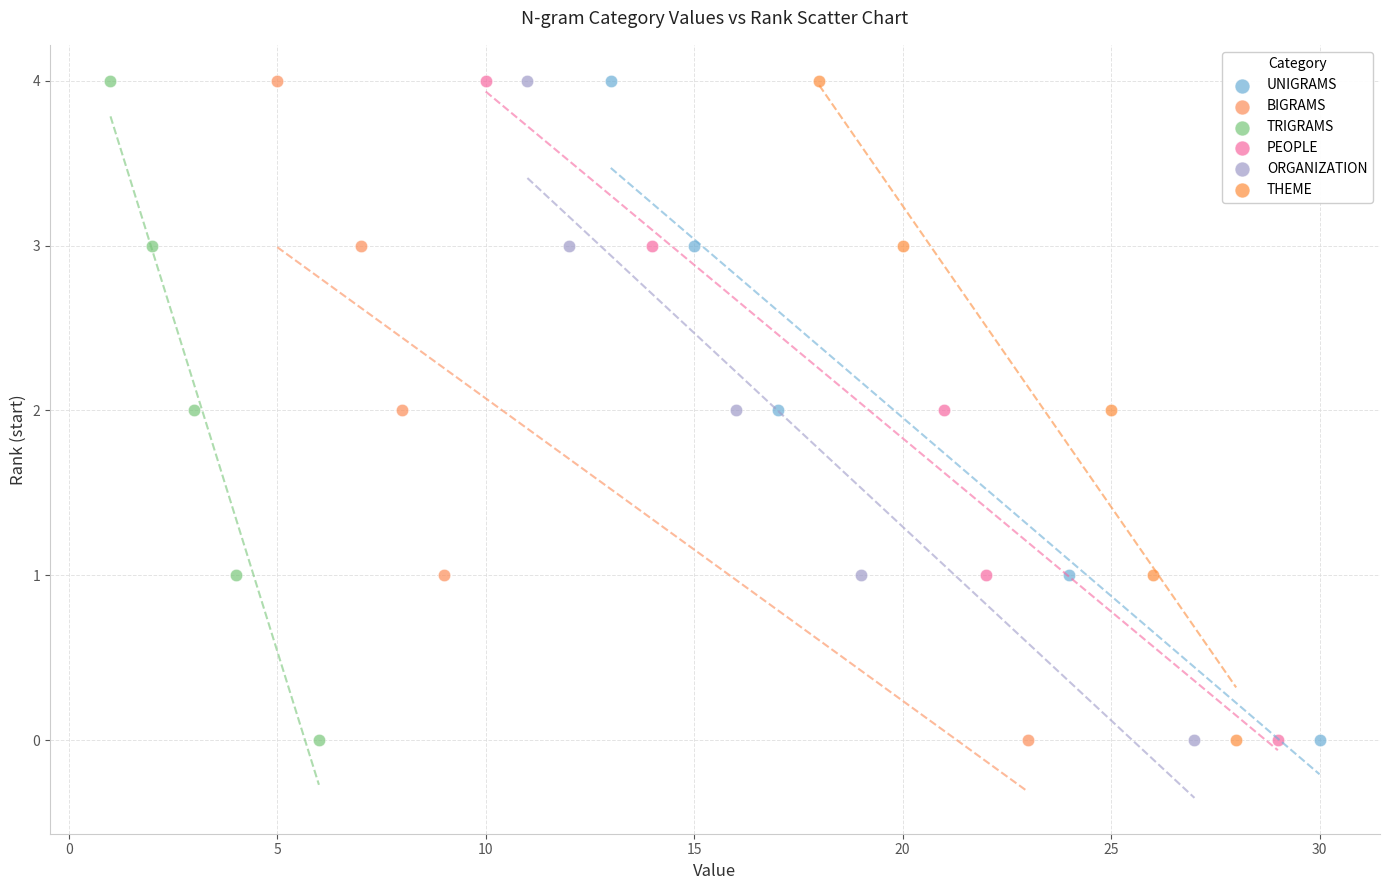

What are all the series names shown in the legend?

UNIGRAMS, BIGRAMS, TRIGRAMS, PEOPLE, ORGANIZATION, THEME